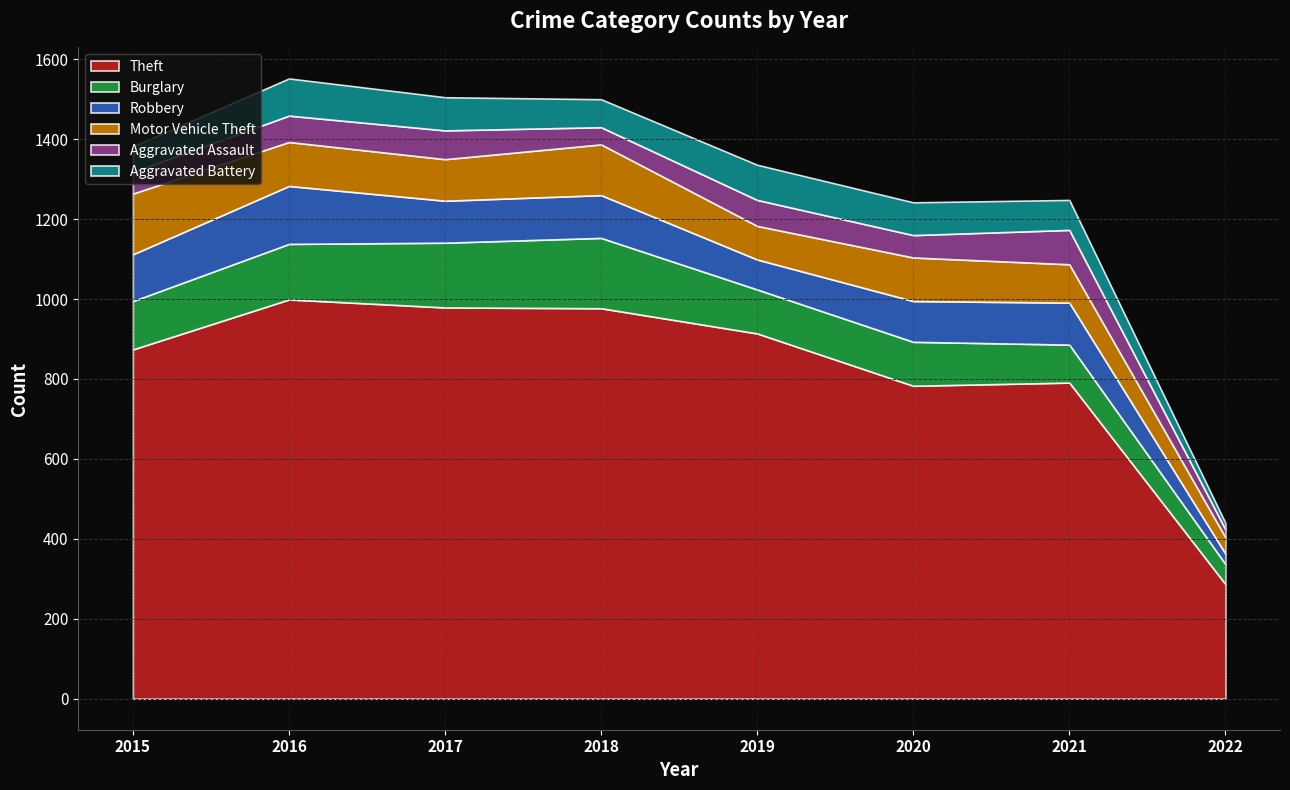

Count the number of data series in this chart.

6